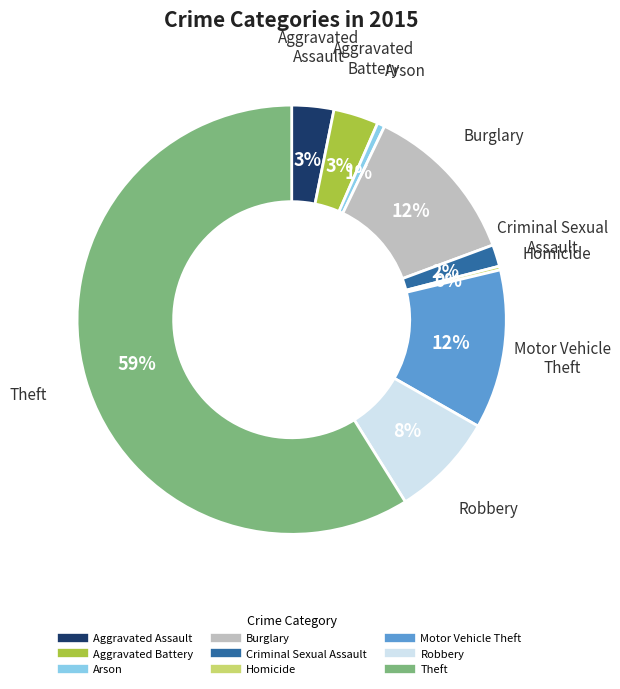

Combined, do Robbery and Theft account for over 50%?

Yes